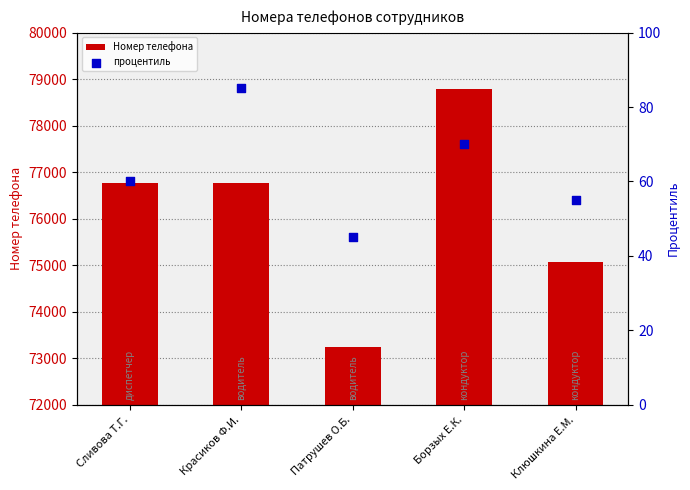

Which series has the widest spread of Y values?

Номер телефона